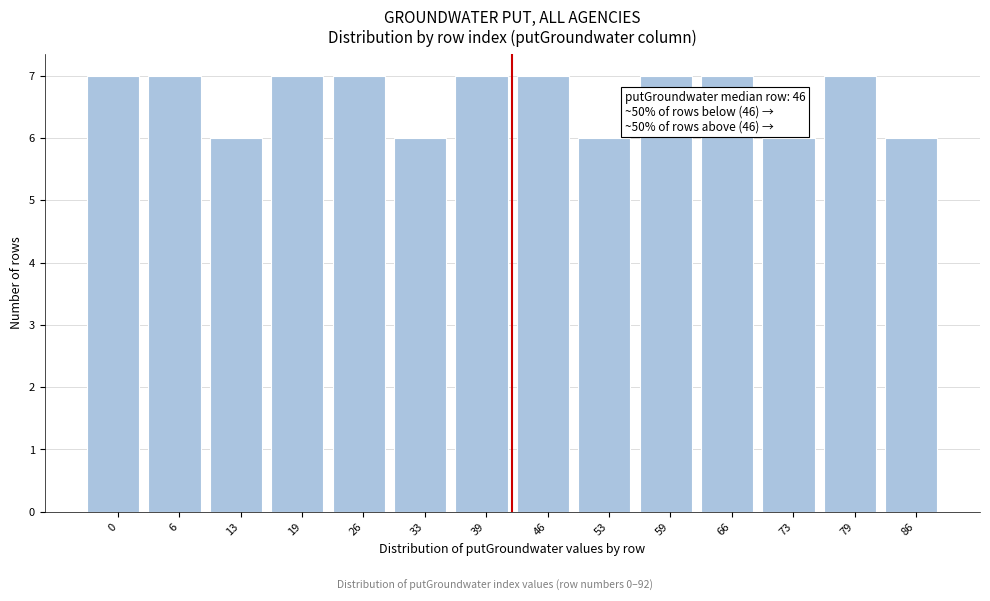

Reading left to right, transcribe all the data shown in this chart.

0=7	6=7	13=6	19=7	26=7	33=6	39=7	46=7	53=6	59=7	66=7	73=6	79=7	86=6